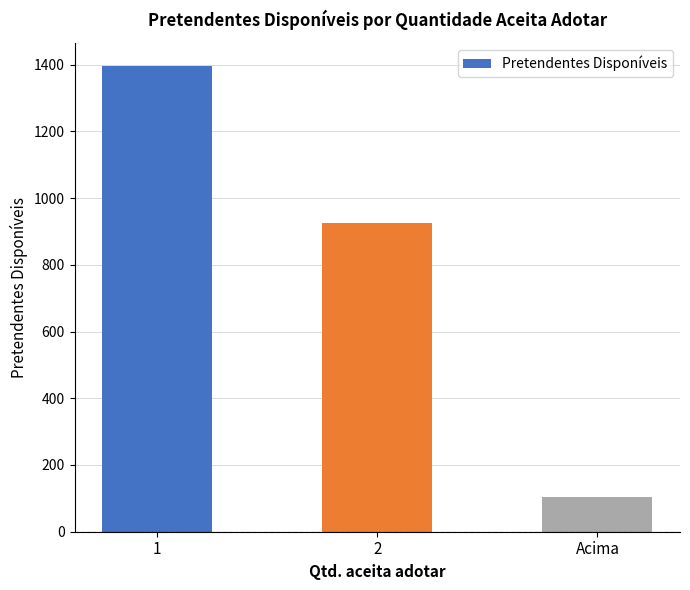

What is the average value?

807